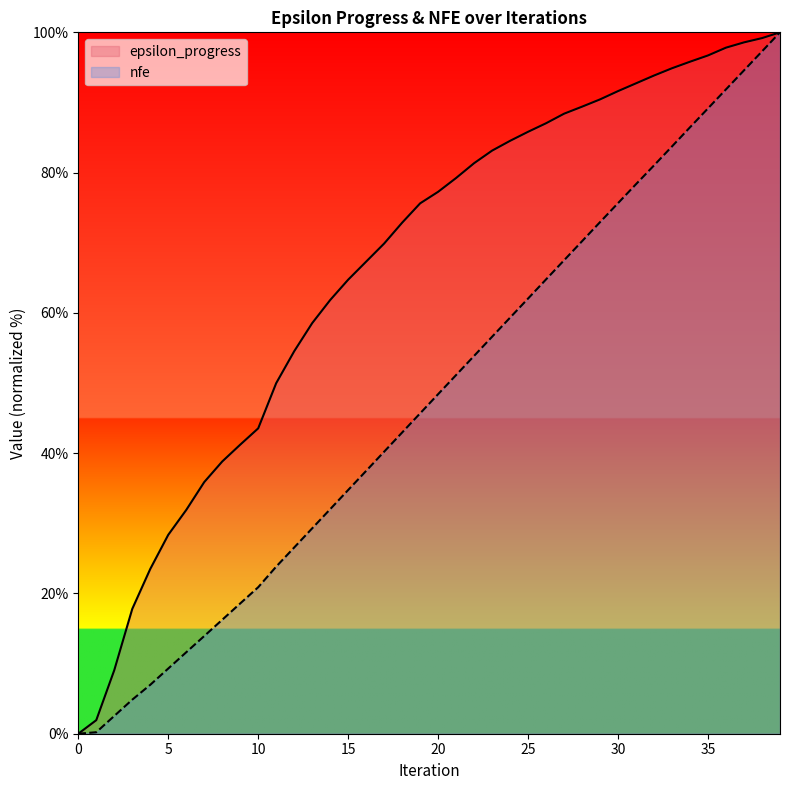

How many values in the epsilon_progress series exceed 77?

20